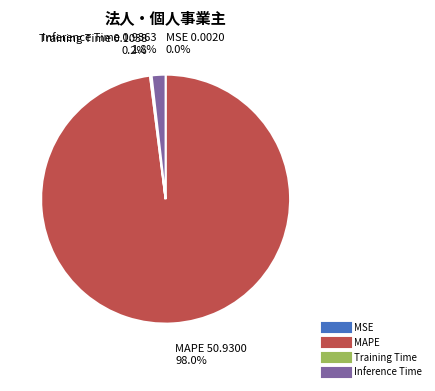

Do Inference Time and MAPE together represent more than half of the pie?

Yes